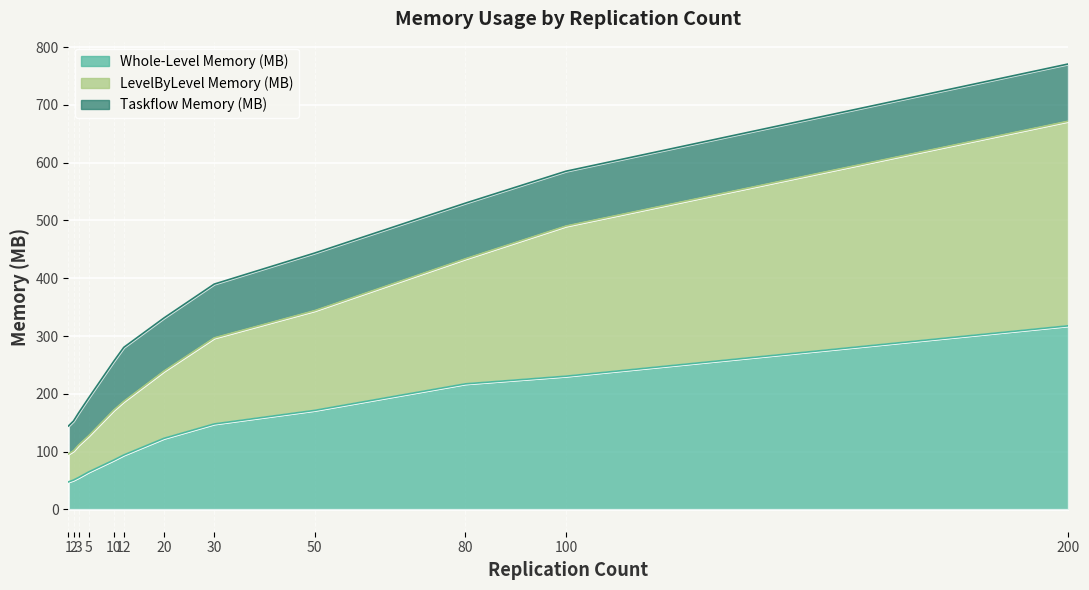

How many data points in Whole-Level Memory (MB) are less than 122?

6